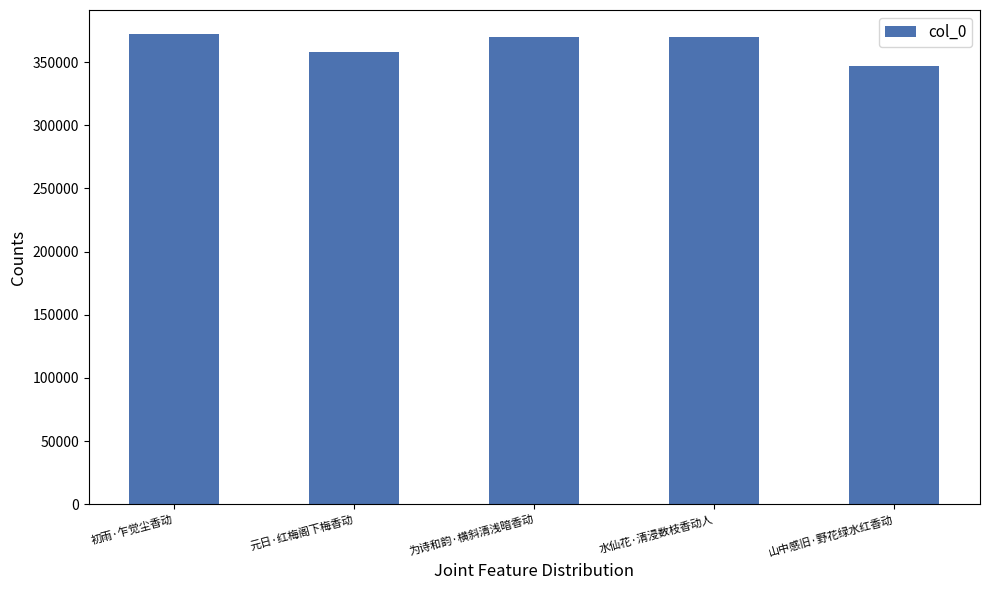

The chart shows a value of 347276 at 山中感旧·野花绿水红香动. True or false?

True